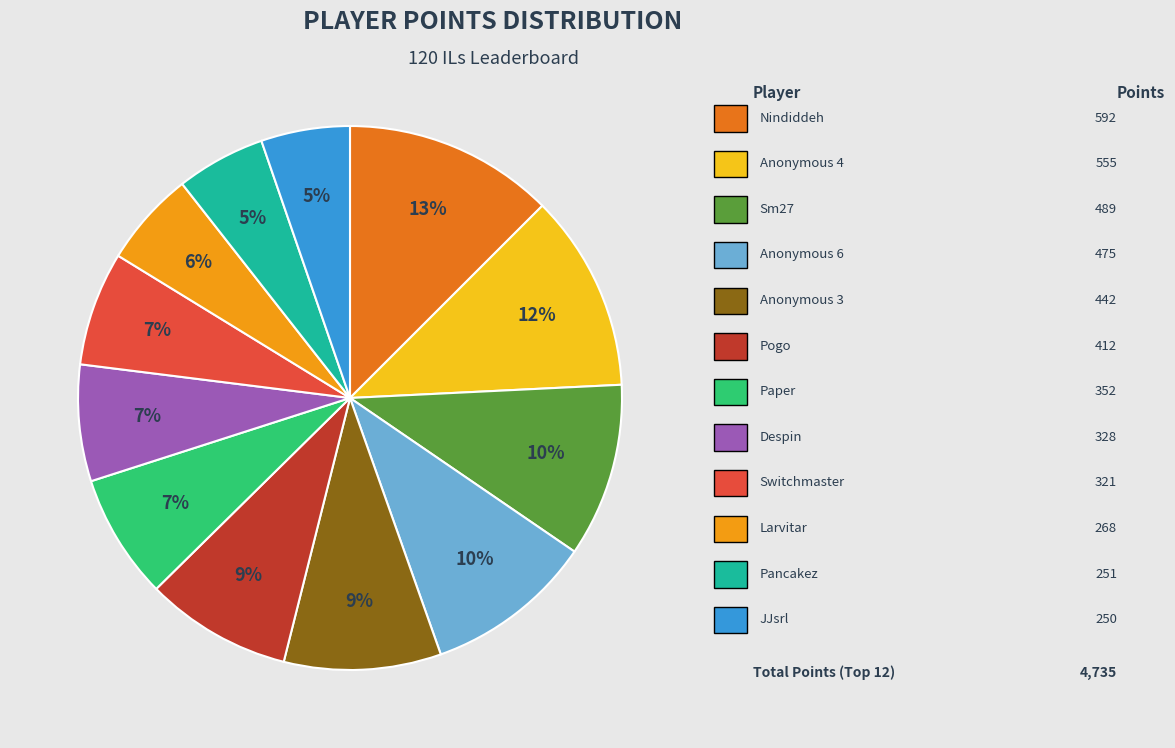

Is there any slice that represents more than half of the pie?

No